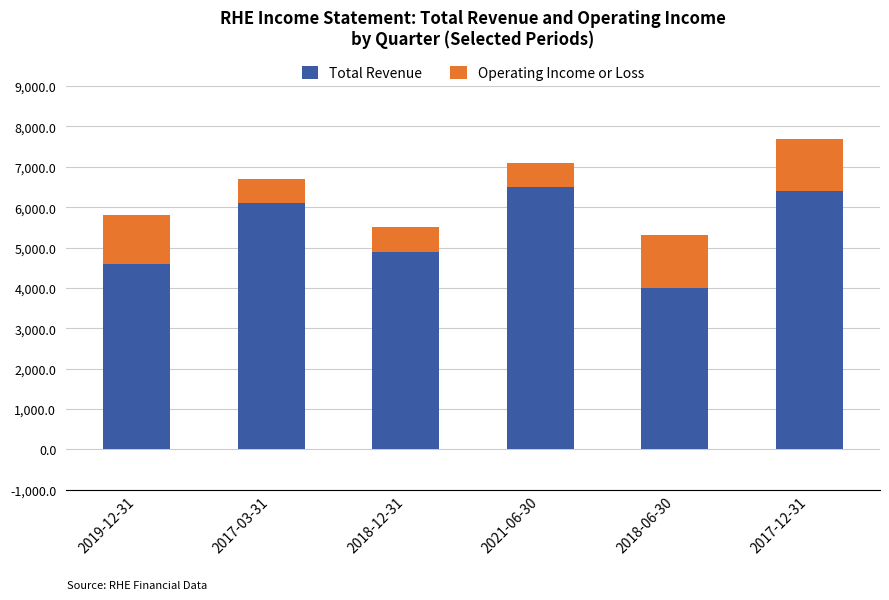

What are all the series names shown in the legend?

Total Revenue, Operating Income or Loss